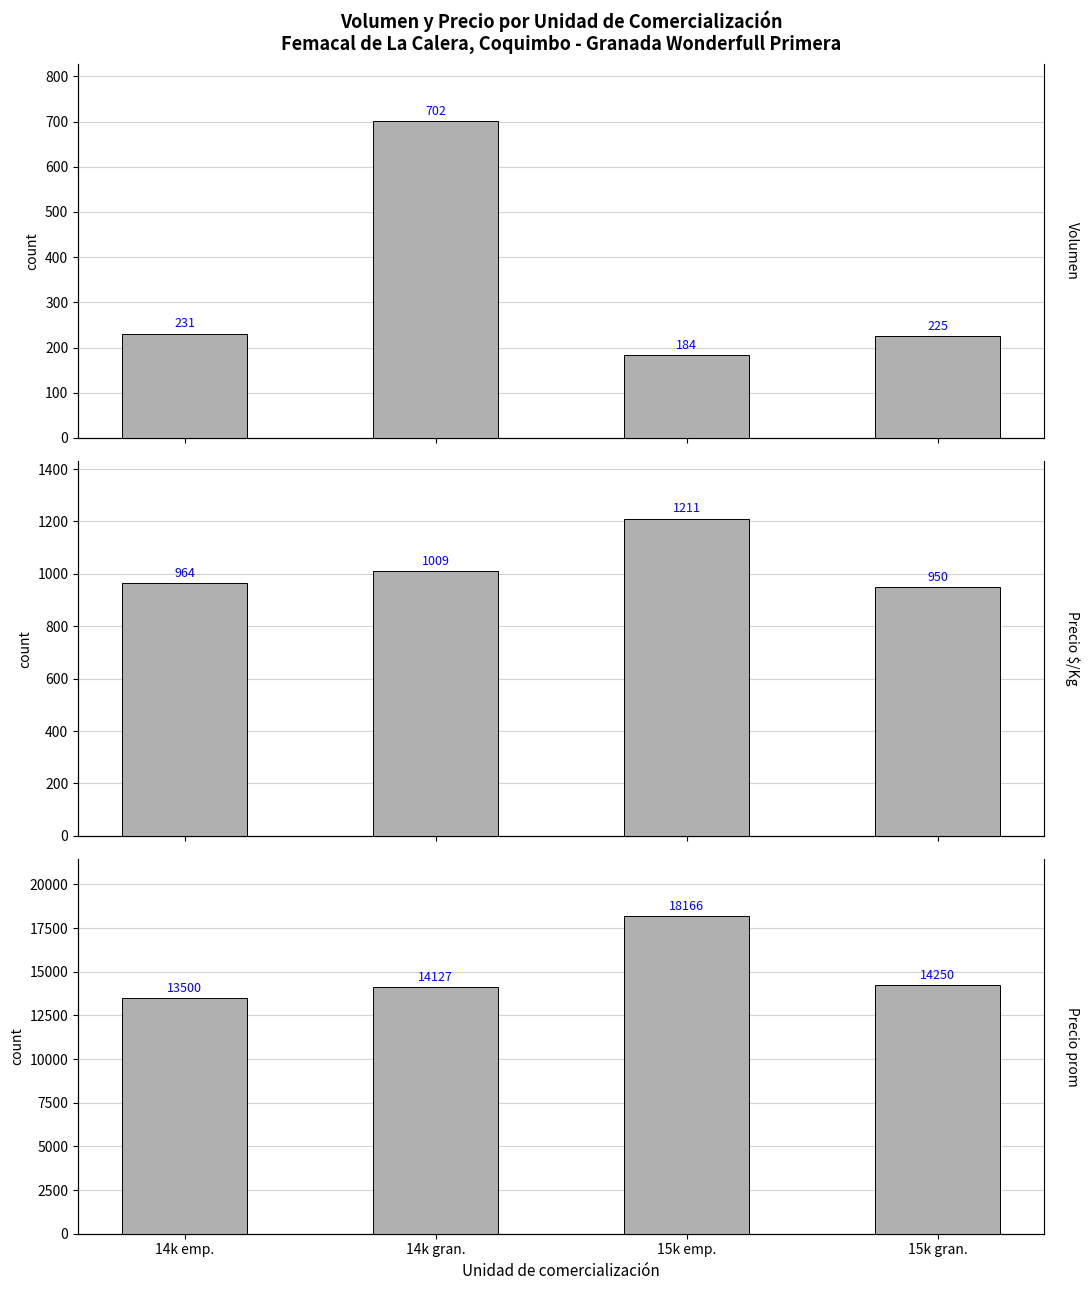

Count the number of categories in the chart.

4